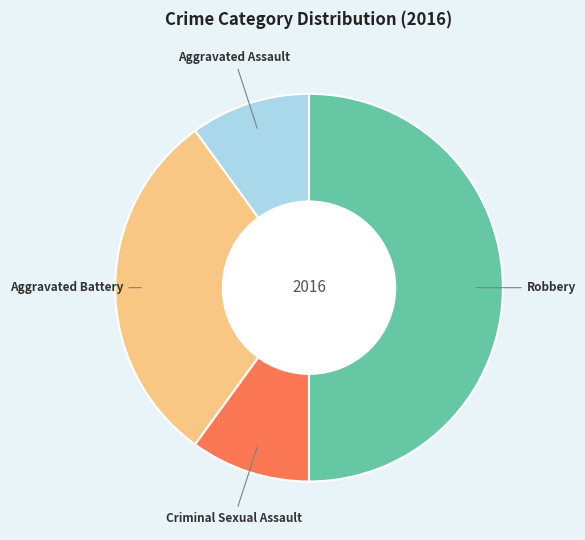

Which category has the biggest portion of the pie?

Robbery